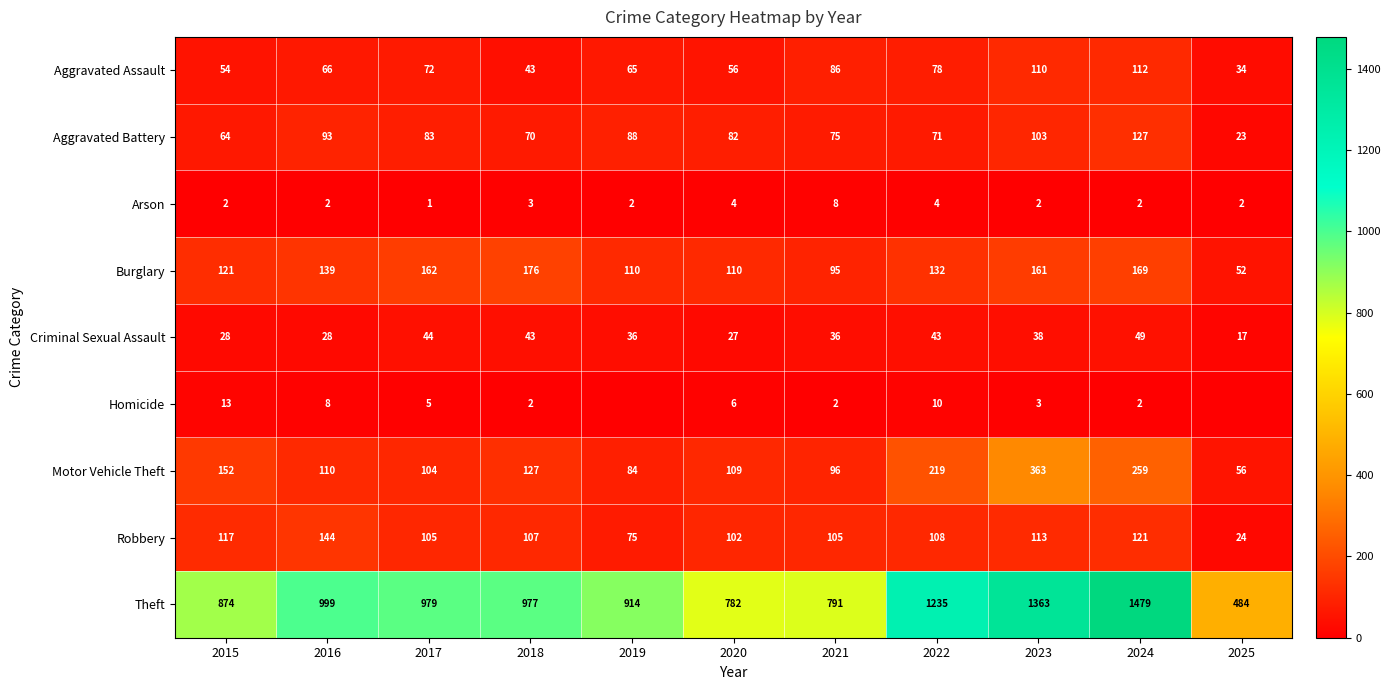

Is it true that Theft equals 644 at 2025?

False